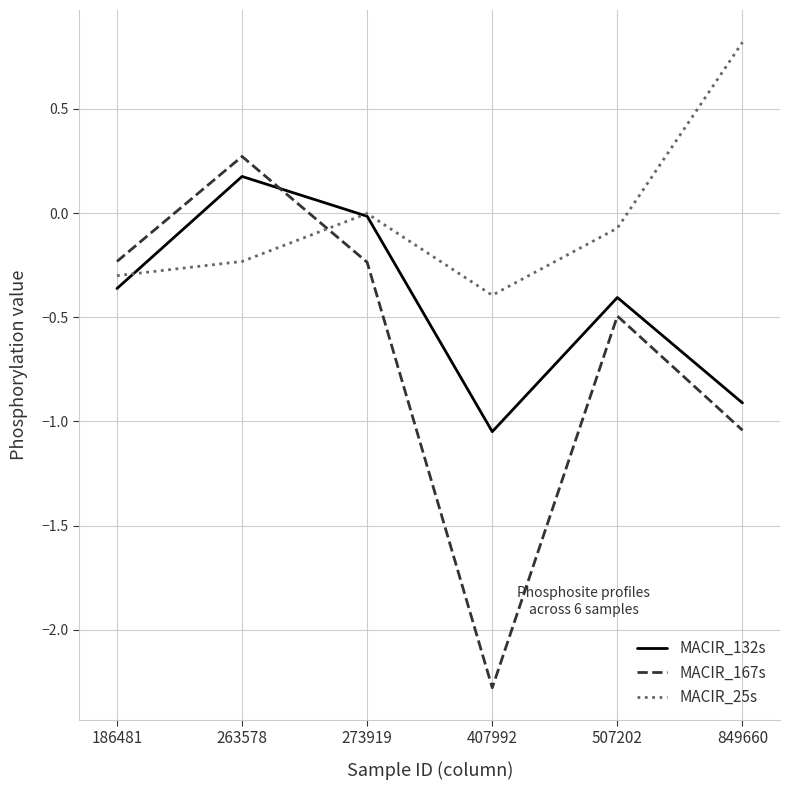

What is the minimum value shown in the chart?

-2.3